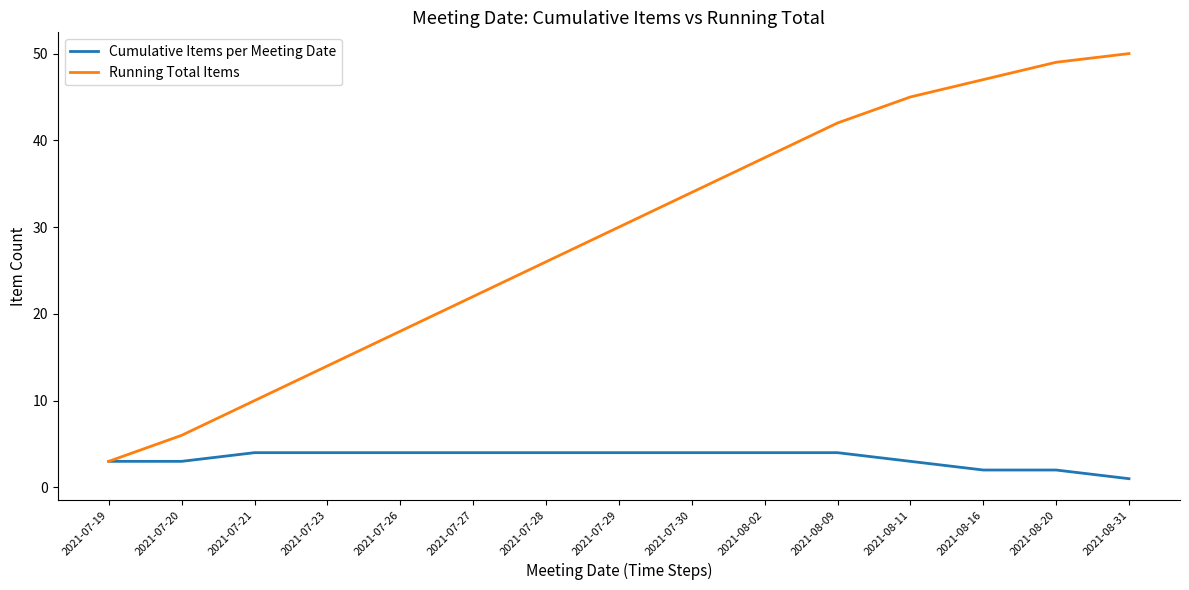

List the series in order of their overall mean, highest first.

Running Total Items, Cumulative Items per Meeting Date